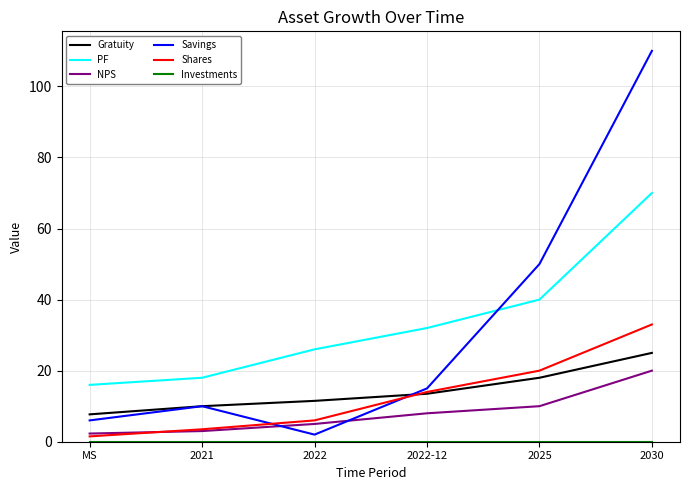

Between 2022 and 2022-12, which series saw the biggest shift?

Savings